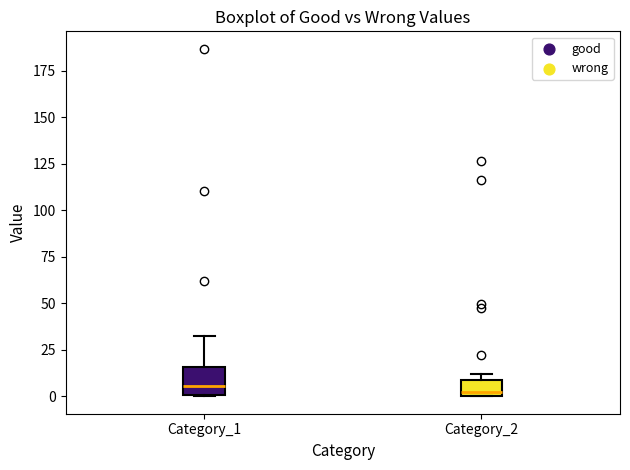

Reading left to right, transcribe this box plot: for each box, give where its median line is, the range the box spans, and where its two whiskers end, as read against the y-axis. The values are not printed on the chart, so give them approximately, as read against the axis.

Category_1: median 5, box 0 to 15, whiskers 0 to 35
Category_2: median 0 (just above the box's lower edge), box 0 to 10, whiskers 0 to 10 (just above the box's upper edge)